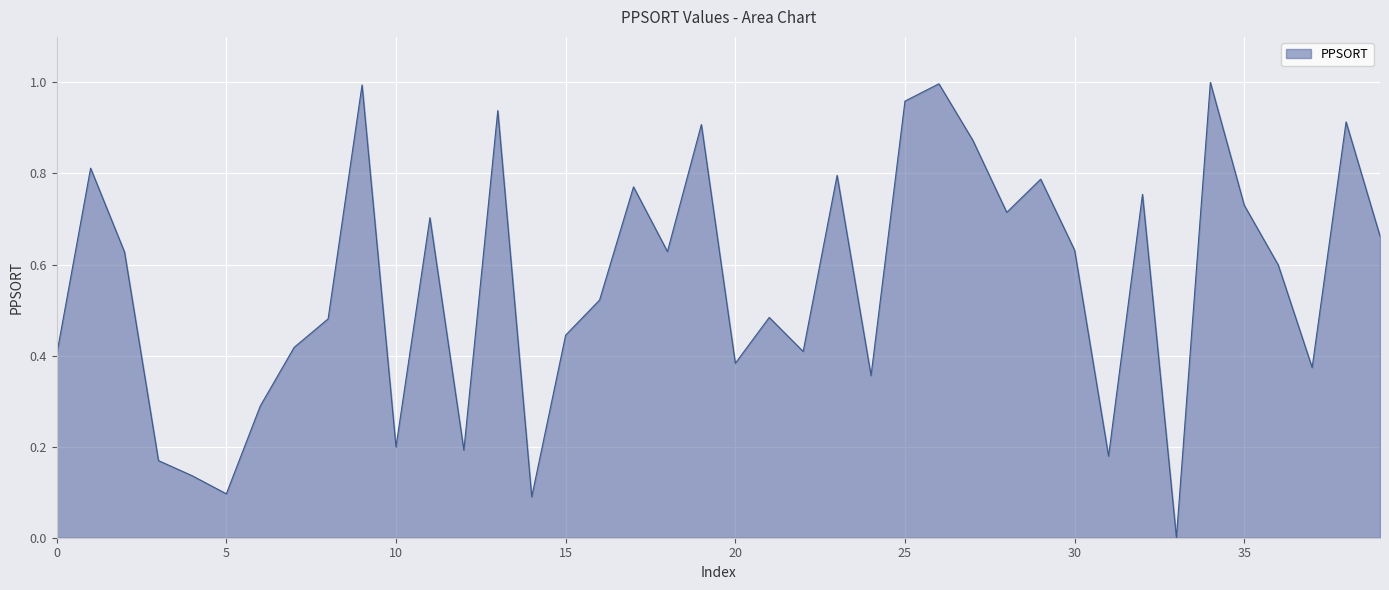

Does the chart display data point markers on the line(s)?

No